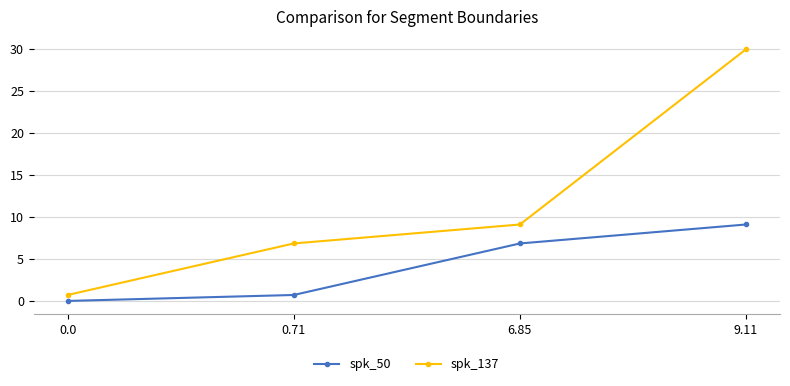

Between 0.0 and 6.85, which series saw the biggest shift?

spk_137